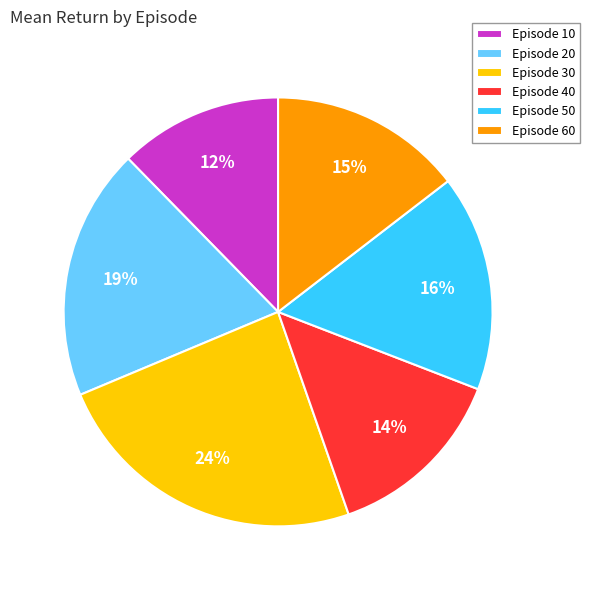

True or false: Episode 60 accounts for 24% of the total.

False